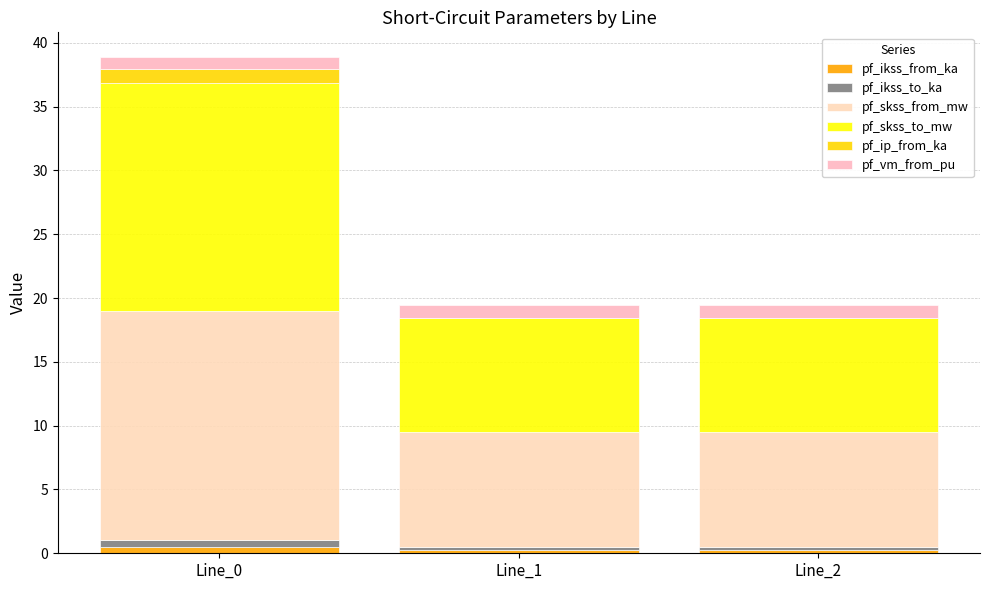

At which category is the sum across all series the highest?

Line_0